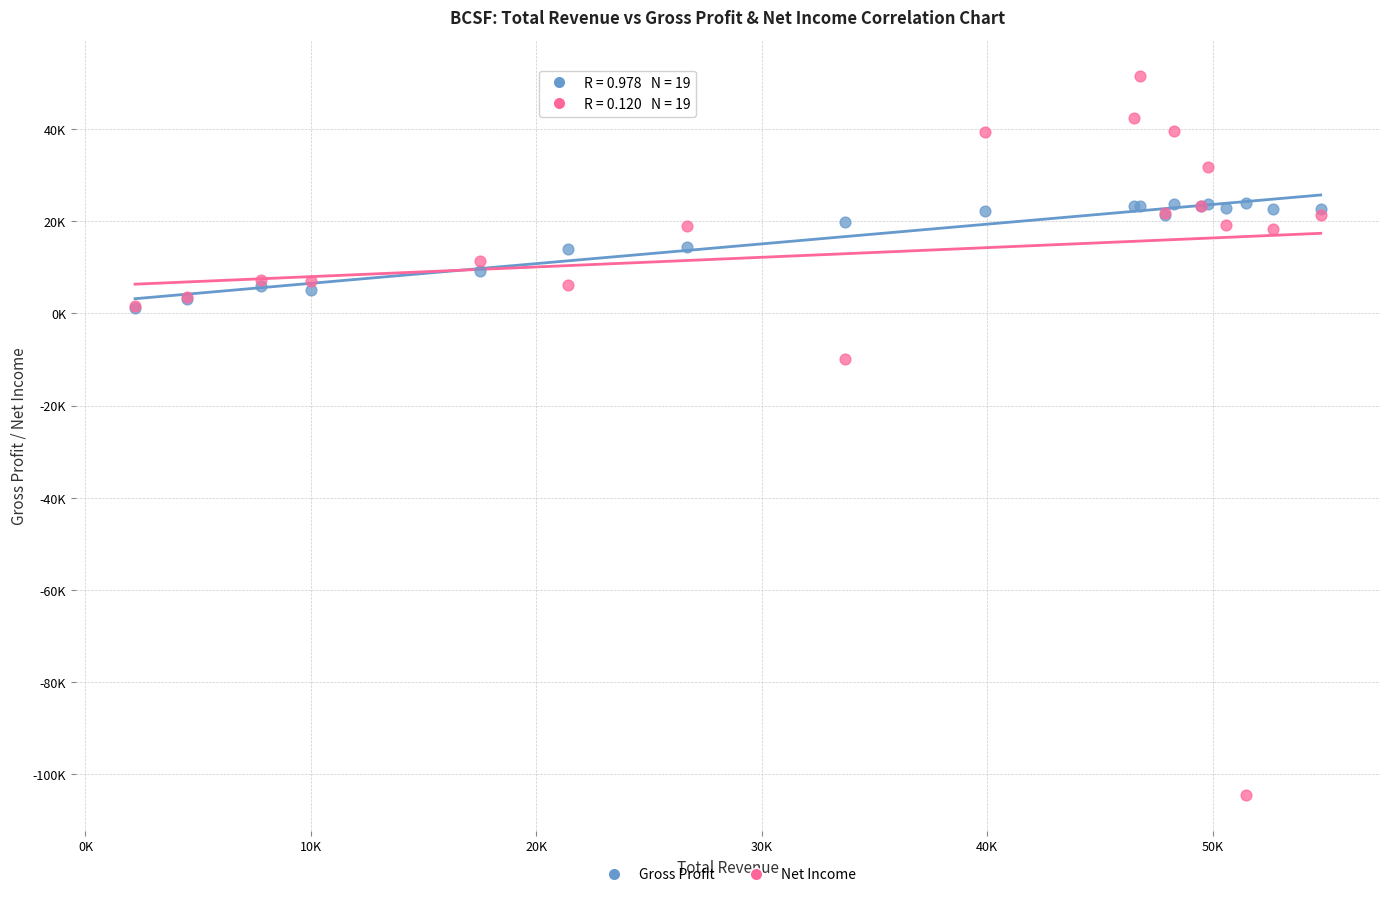

Which series has the largest Y range (max minus min)?

Net Income